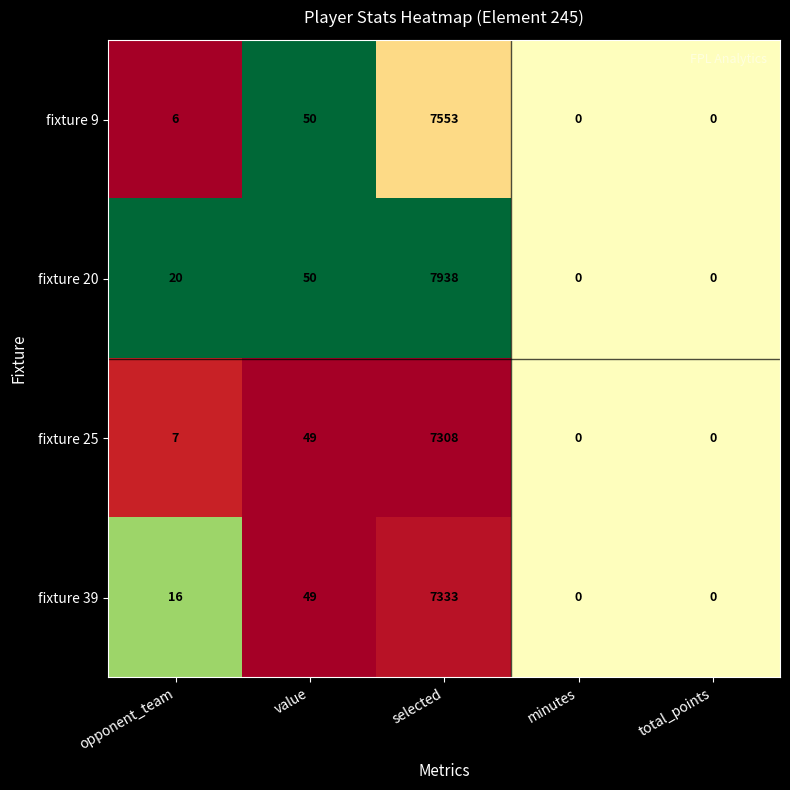

At which category is the sum across all series the highest?

selected